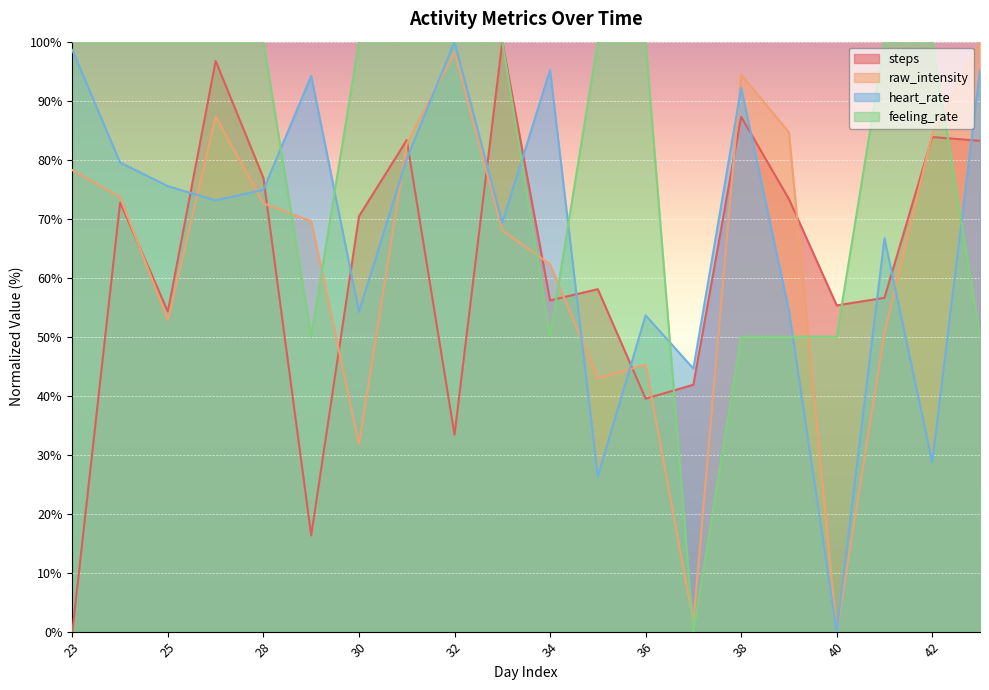

Where is the first local maximum for heart_rate?

29